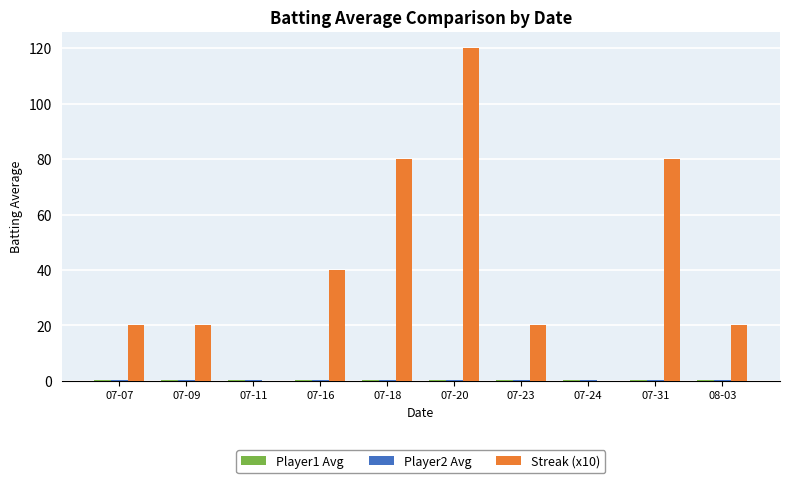

What is the sum of all Streak (x10) values?

400.0